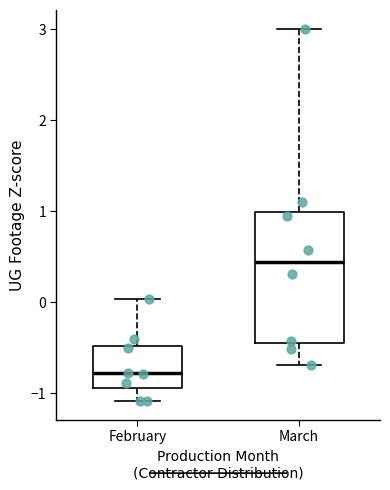

Reading left to right, transcribe this box plot: for each box, give where its median line is, the range the box spans, and where its two whiskers end, as read against the y-axis. The values are not printed on the chart, so give them approximately, as read against the axis.

February: median -0.8, box -0.9 to -0.5, whiskers -1.1 to 0.0
March: median 0.4, box -0.5 to 1.0, whiskers -0.7 to 3.0